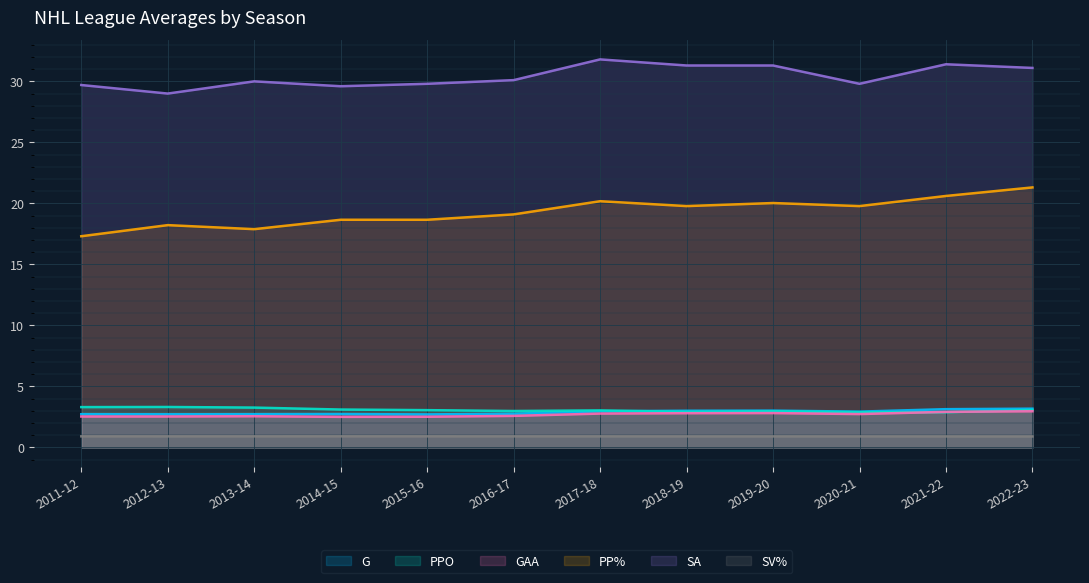

What is the sum of the PPO values at 2015-16 and 2020-21?

6.0